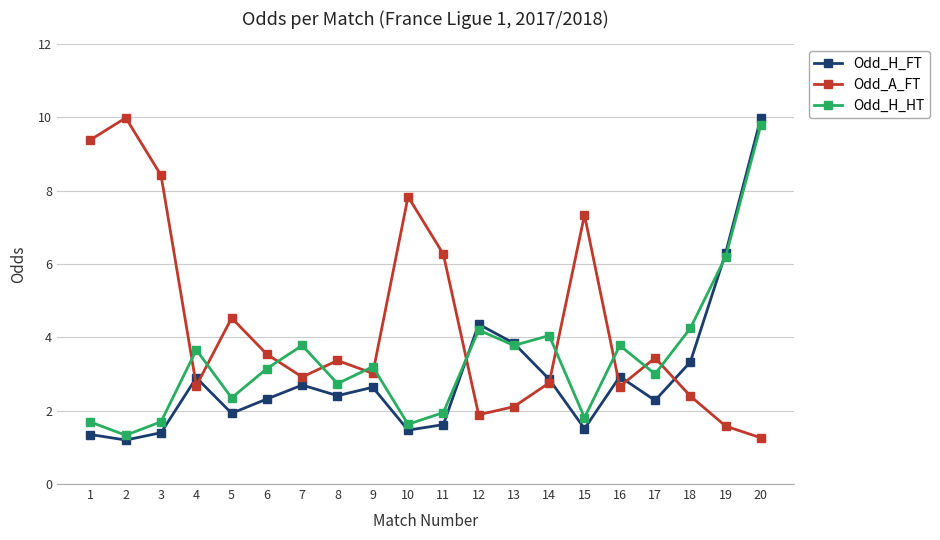

Rank the series by their average value, from highest to lowest.

Odd_A_FT, Odd_H_HT, Odd_H_FT